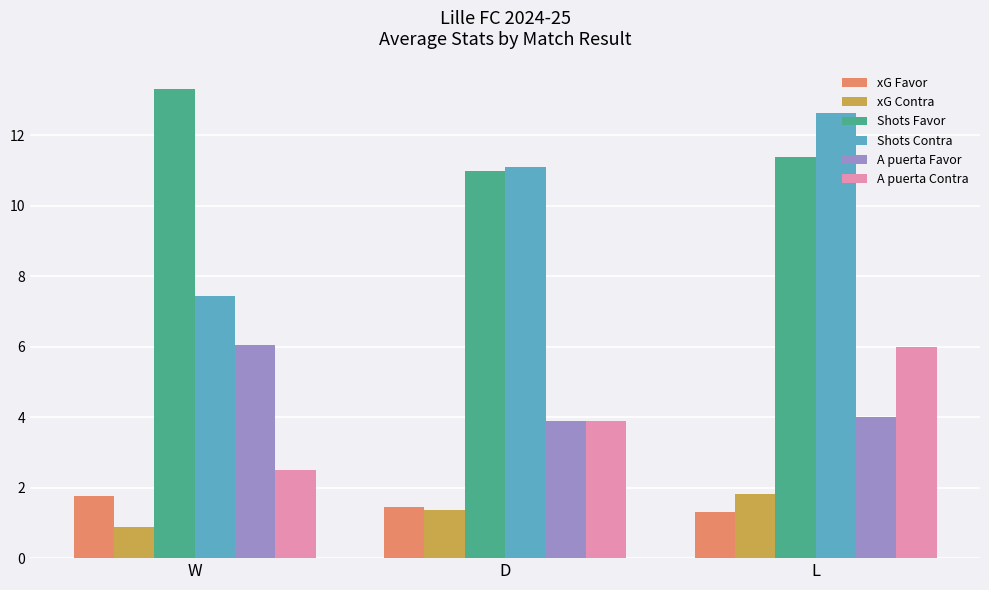

Where is xG Contra nearest to the value 1?

W